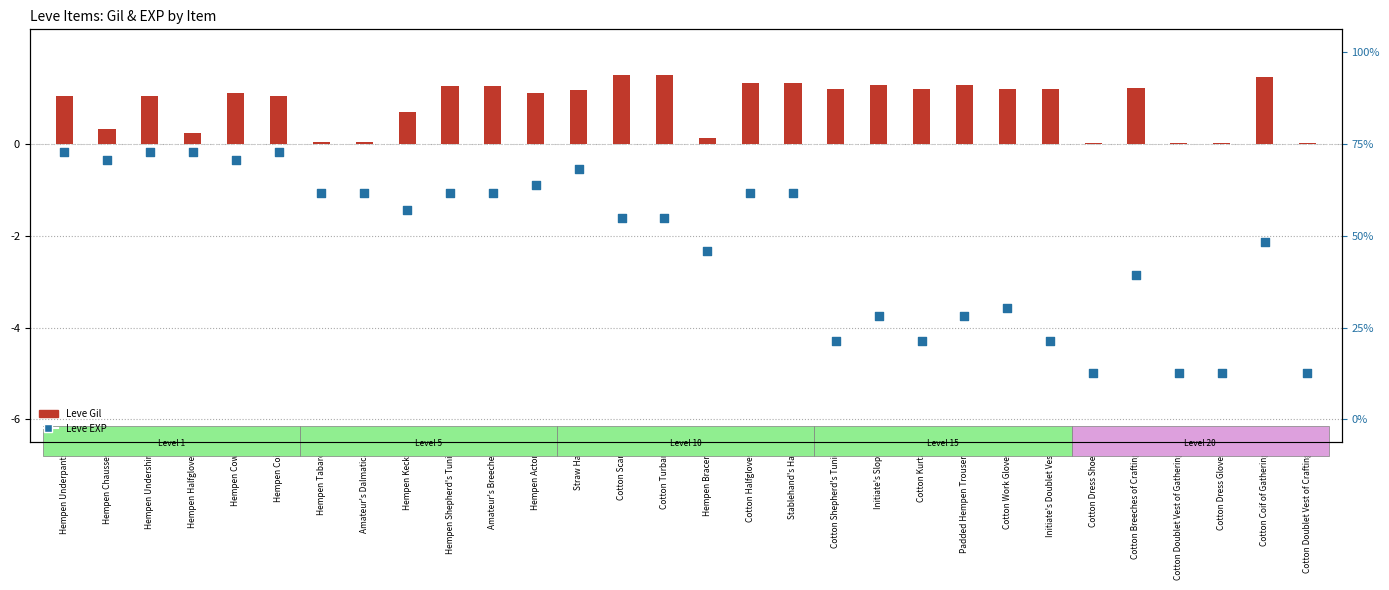

Which series reaches the maximum Y coordinate?

Leve Gil